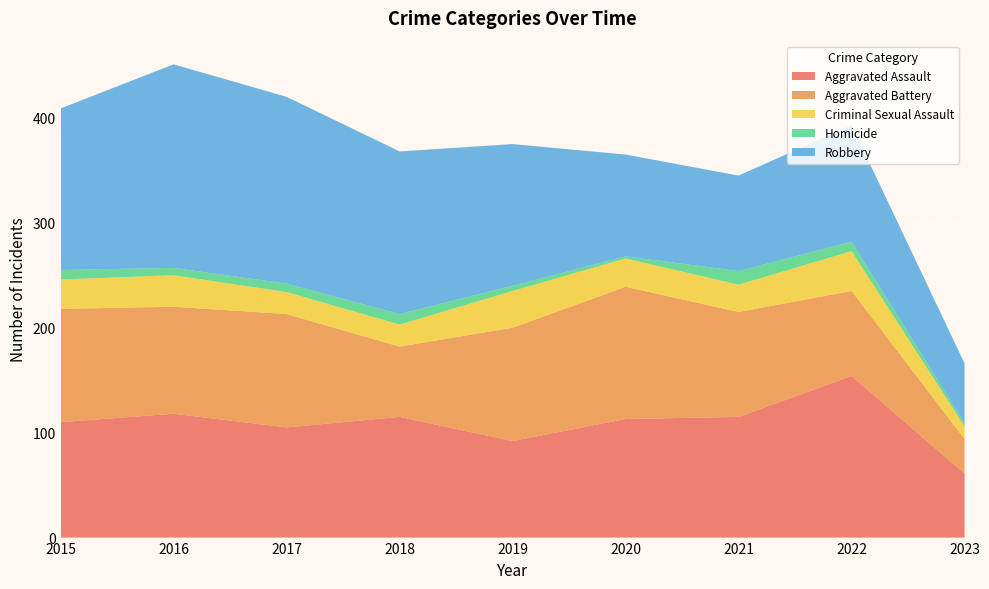

Reading right to left, extract all data points from this chart.

Aggravated Assault: 2023=61	2022=154	2021=115	2020=113	2019=92	2018=115	2017=105	2016=118	2015=110
Aggravated Battery: 2023=33	2022=81	2021=100	2020=126	2019=108	2018=67	2017=108	2016=102	2015=108
Criminal Sexual Assault: 2023=12	2022=38	2021=26	2020=27	2019=35	2018=21	2017=21	2016=30	2015=28
Homicide: 2023=3	2022=9	2021=13	2020=2	2019=5	2018=10	2017=8	2016=7	2015=9
Robbery: 2023=57	2022=111	2021=91	2020=97	2019=135	2018=155	2017=178	2016=194	2015=154